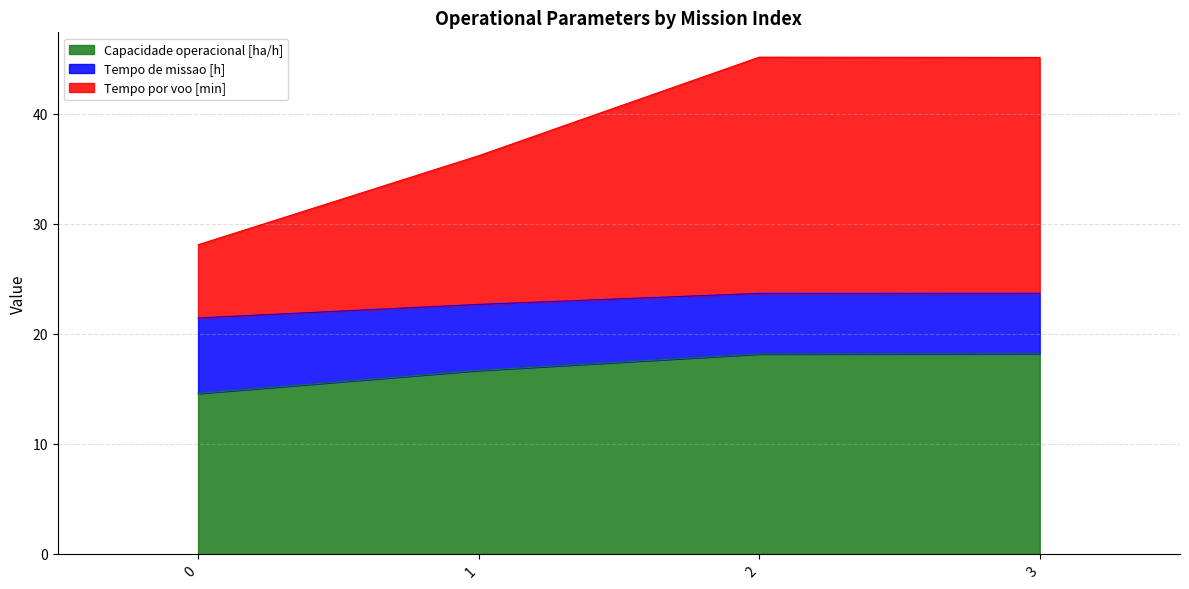

The Capacidade operacional [ha/h] series shows 32.0 at 2. True or false?

False